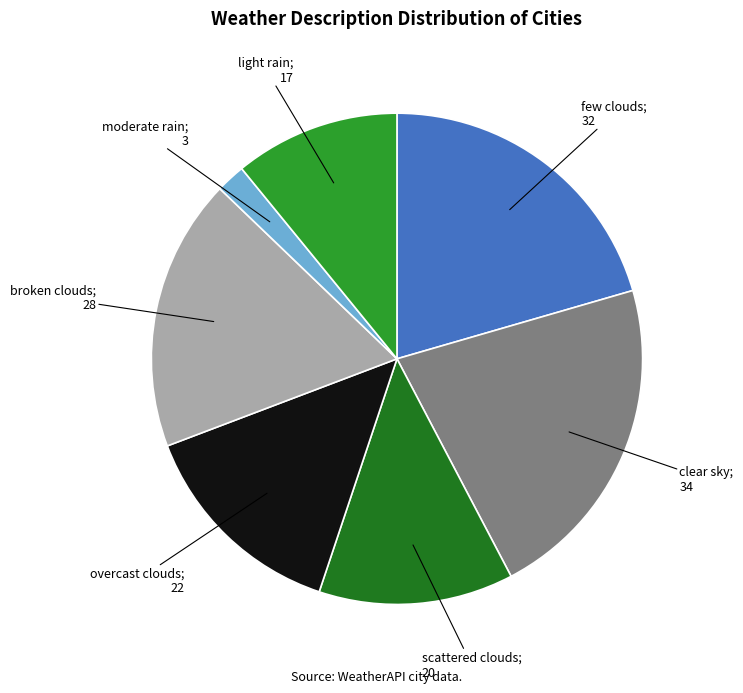

Is there any slice that represents more than half of the pie?

No